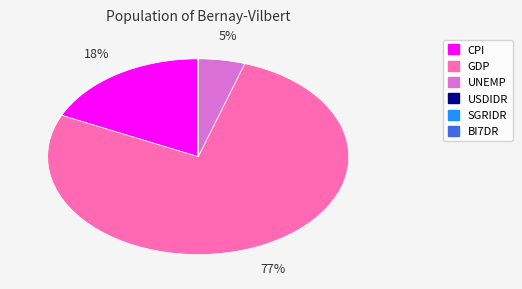

To the nearest percent, what portion does GDP represent?

77%